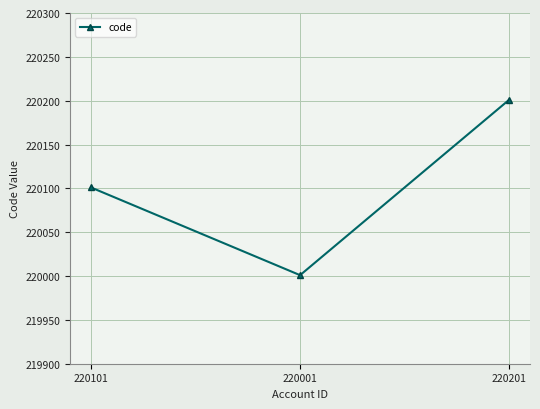

Reading left to right, extract all data points from this chart.

220101	220001	220201